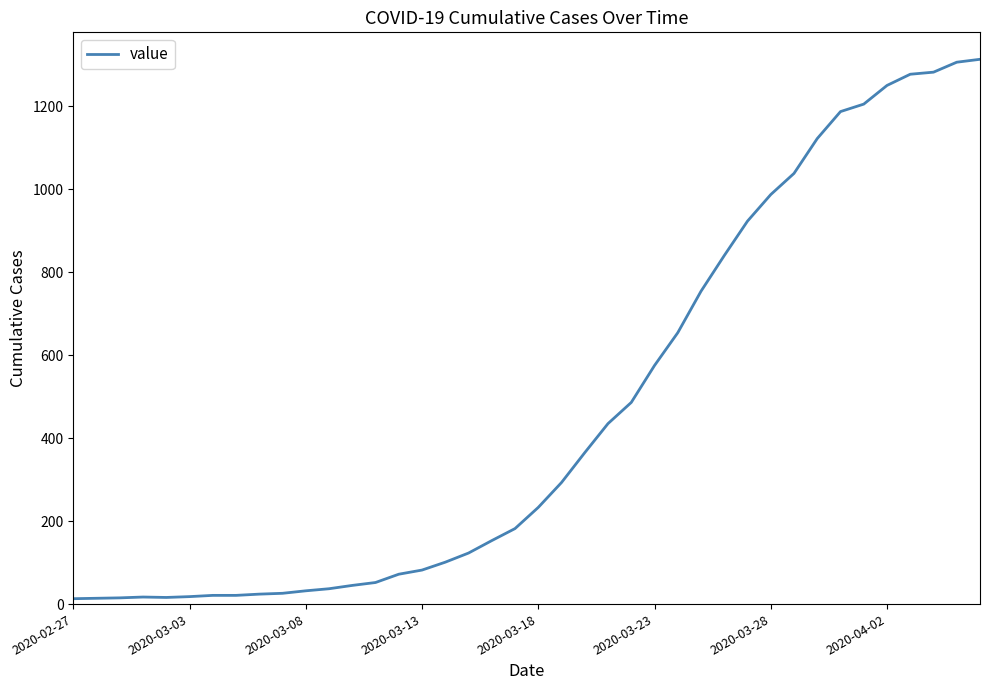

What is the sum of all values?

18589